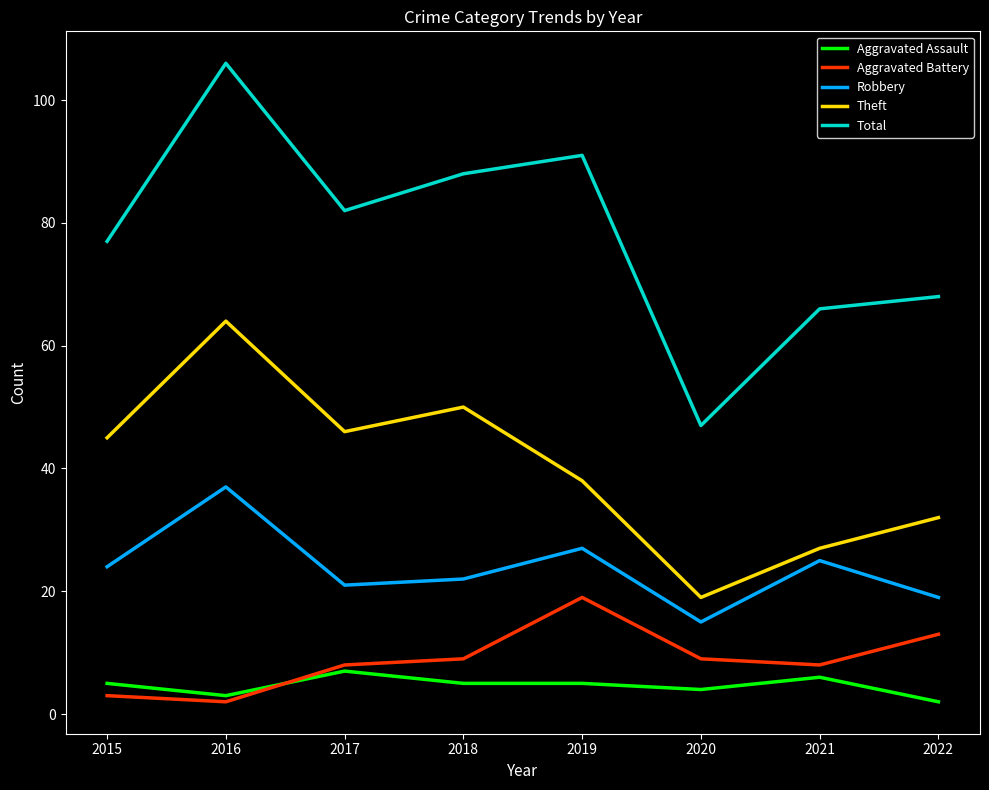

What is the spread (max minus min) of values at 2017?

75